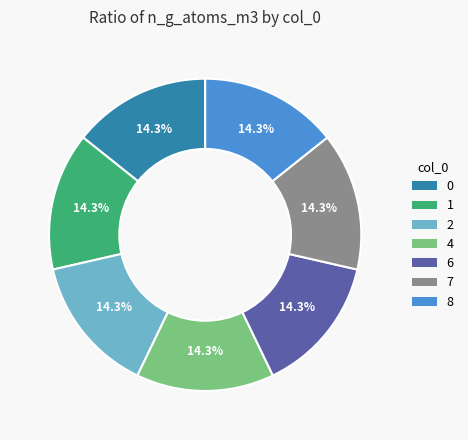

What percentage is NOT represented by 6?

85.7%